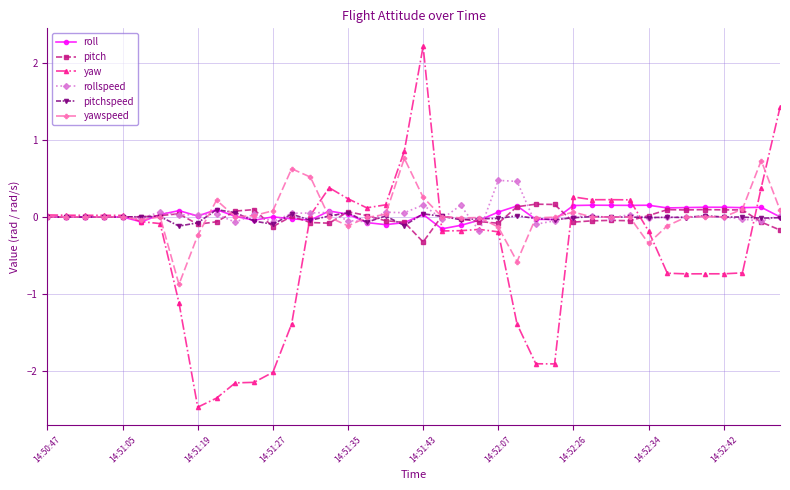

How many lines are shown in the chart?

6